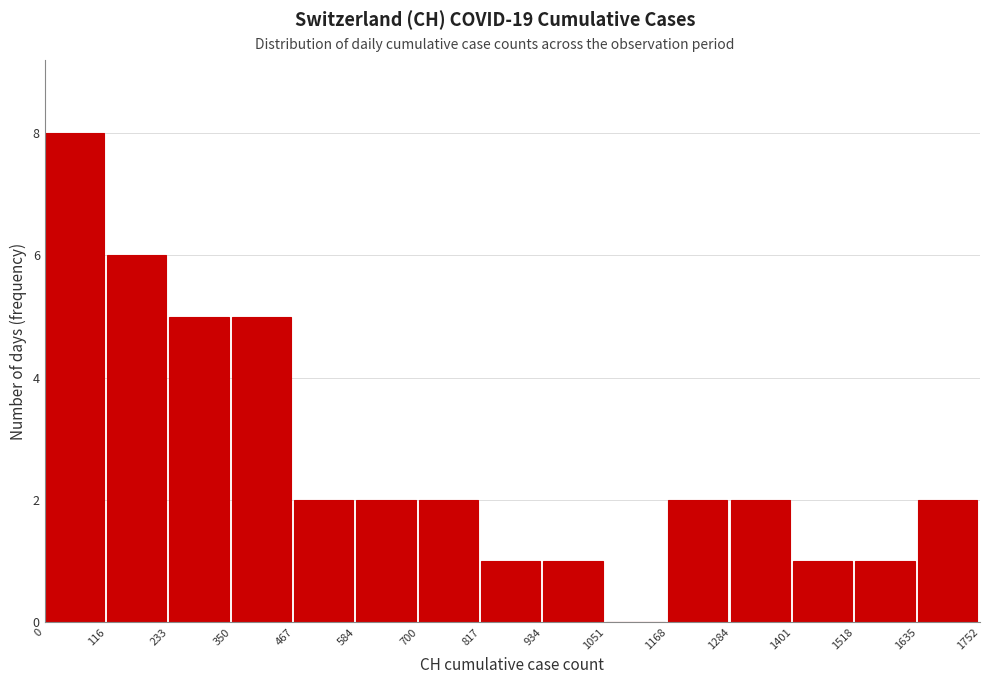

Reading left to right, transcribe this chart: for each bar, give the range it covers on the x-axis and its height. The values are not printed on the chart, so give them approximately, as read against the axis.

0 to 116: 8
116 to 233: 6
233 to 350: 5
350 to 467: 5
467 to 584: 2
584 to 700: 2
700 to 817: 2
817 to 934: 1
934 to 1051: 1
1051 to 1168: 0
1168 to 1284: 2
1284 to 1401: 2
1401 to 1518: 1
1518 to 1635: 1
1635 to 1752: 2